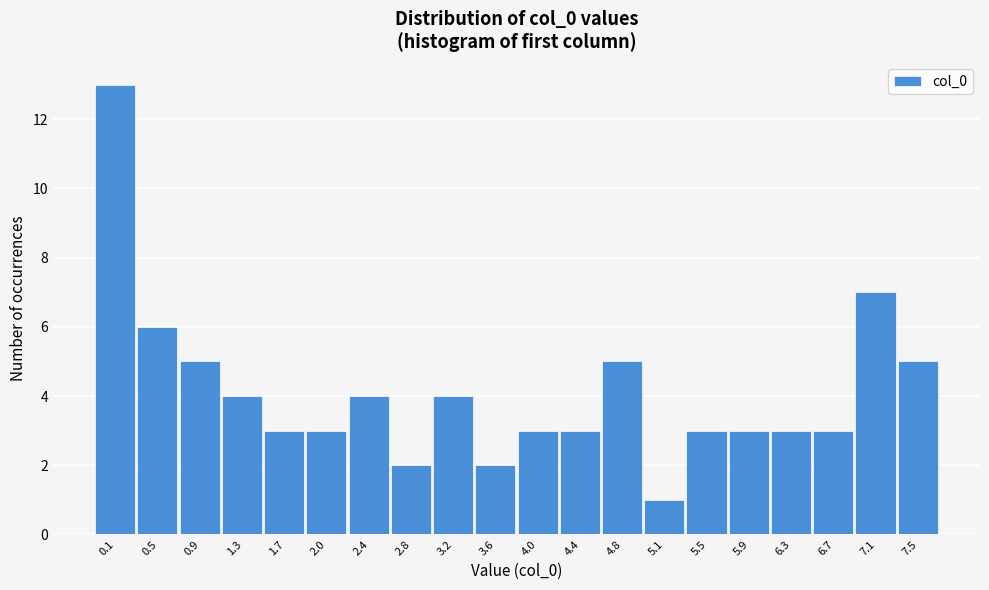

Reading right to left, extract all data points from this chart.

5	7	3	3	3	3	1	5	3	3	2	4	2	4	3	3	4	5	6	13